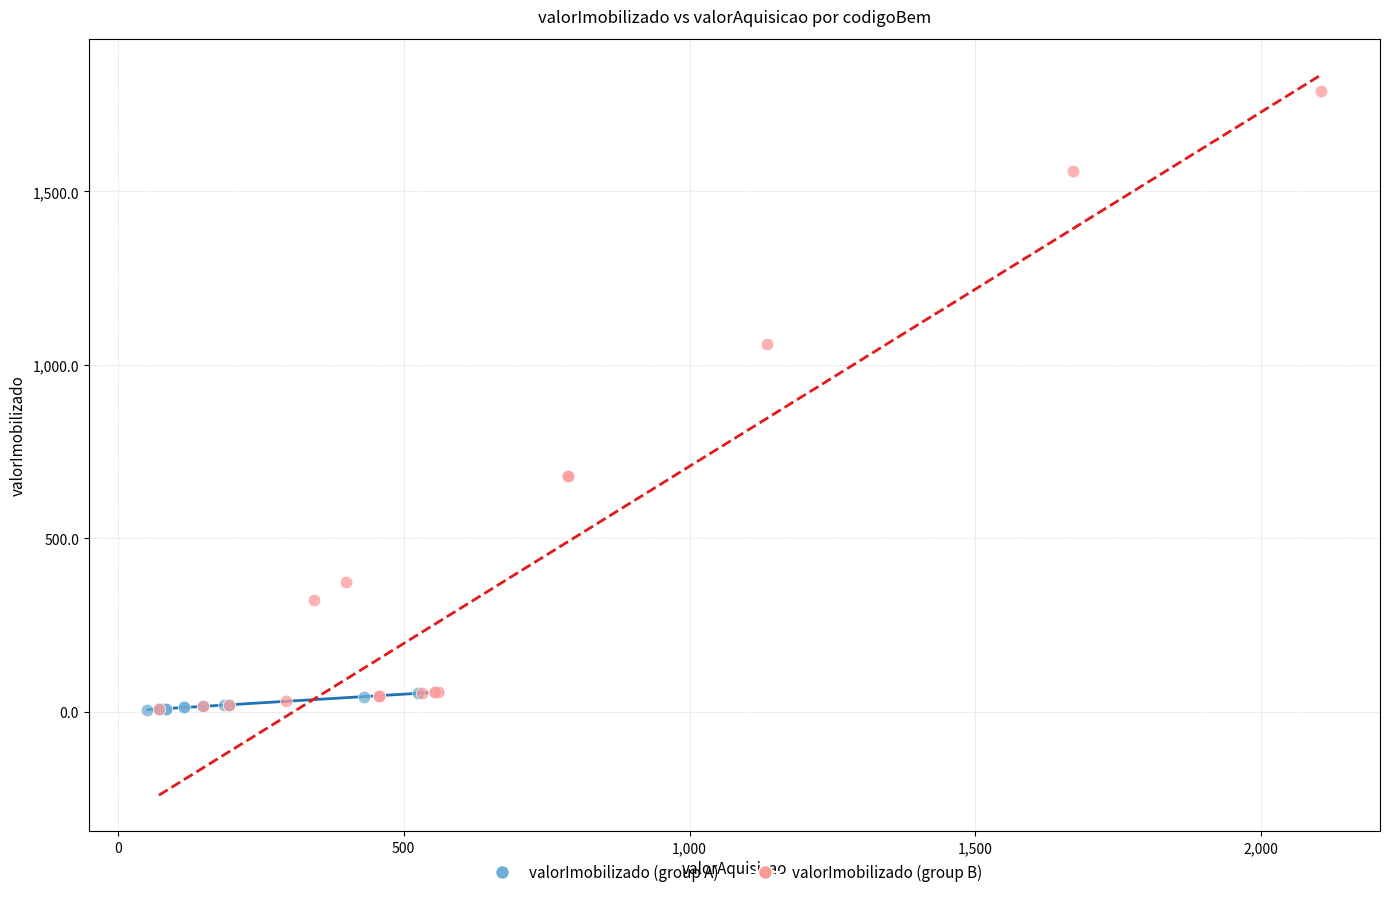

Which series contains the highest Y value?

valorImobilizado (group B)